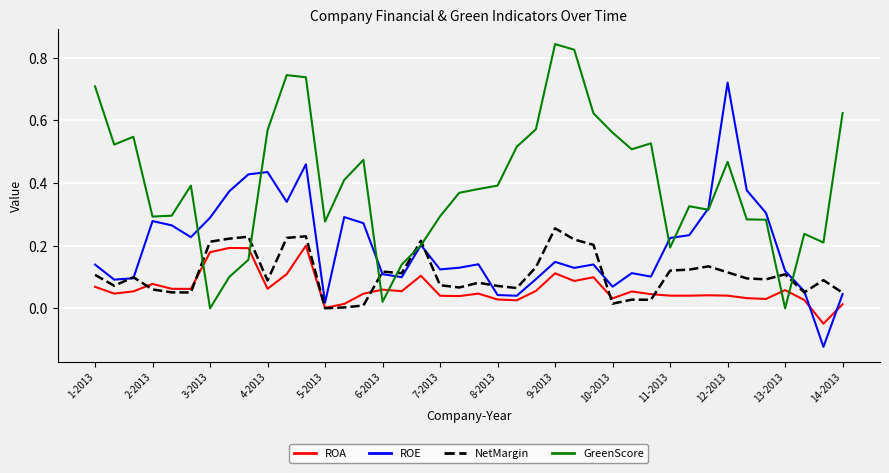

Which series has the largest total across all categories?

GreenScore